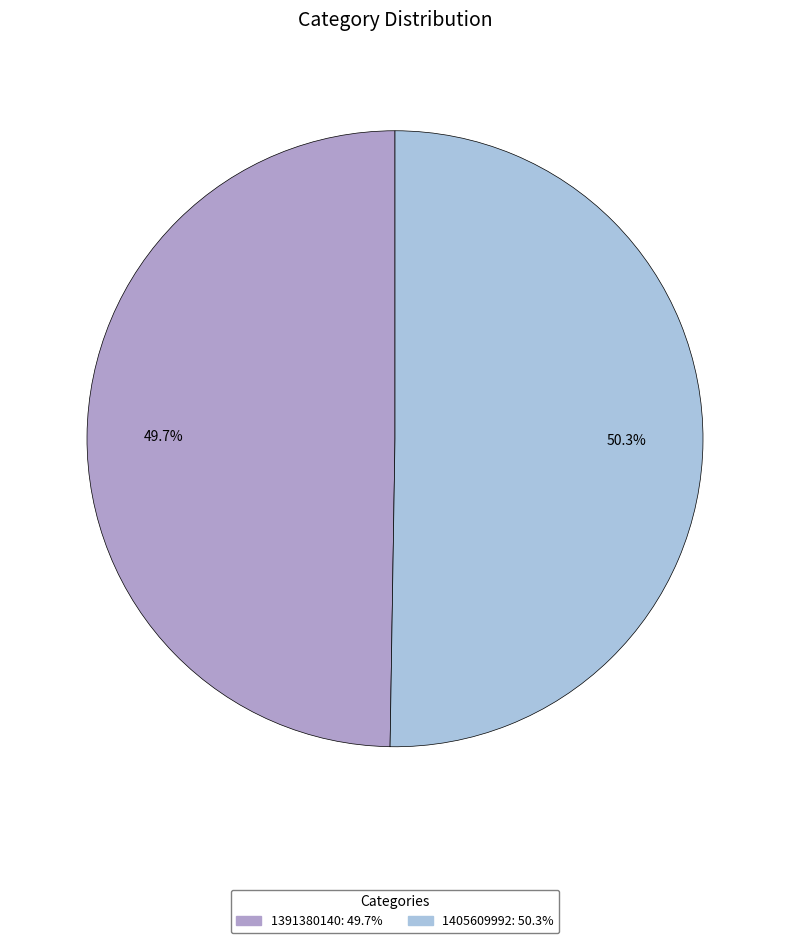

Is there any slice that represents more than half of the pie?

Yes